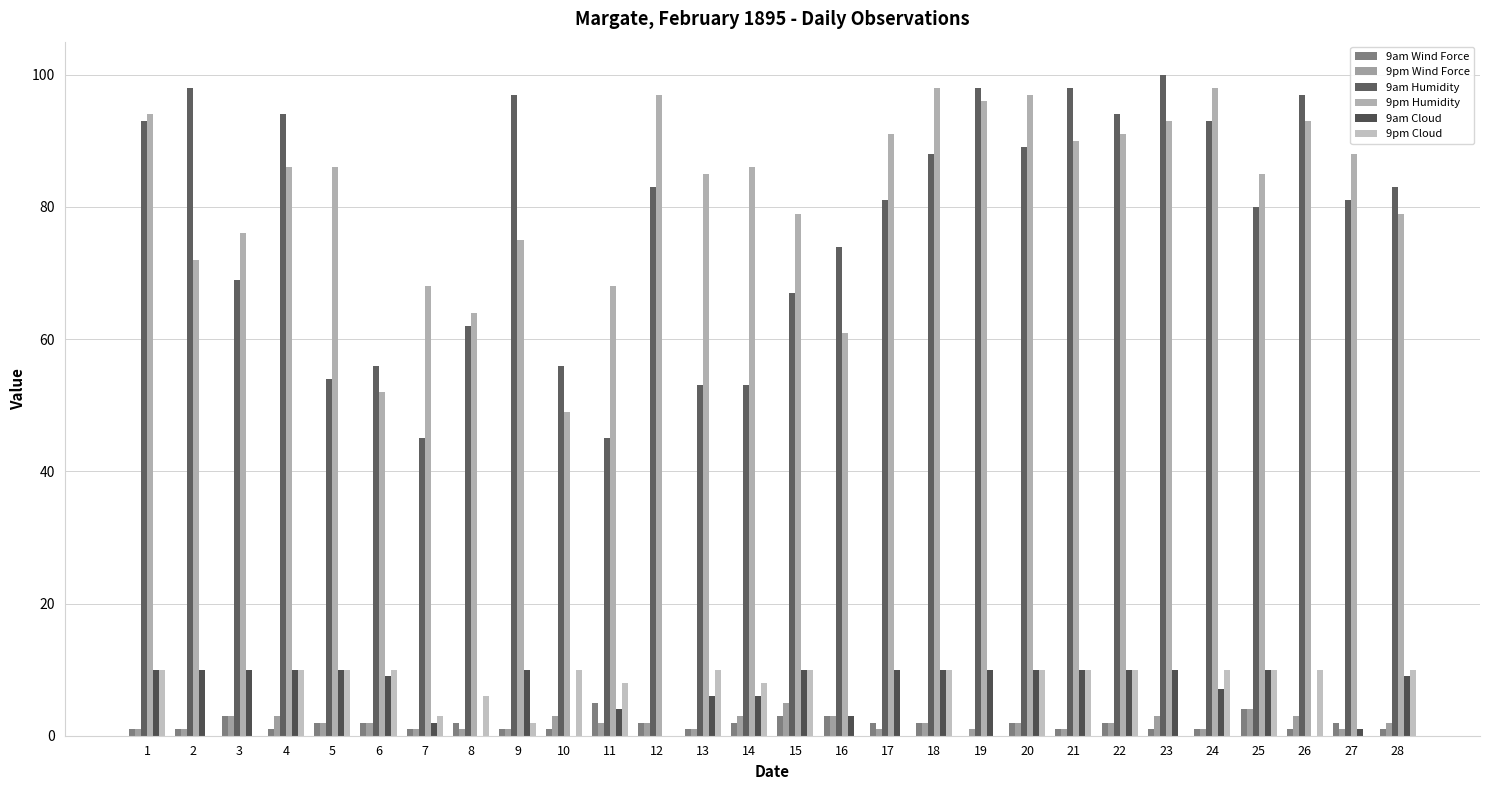

At which label does 9pm Wind Force first exceed 2?

3